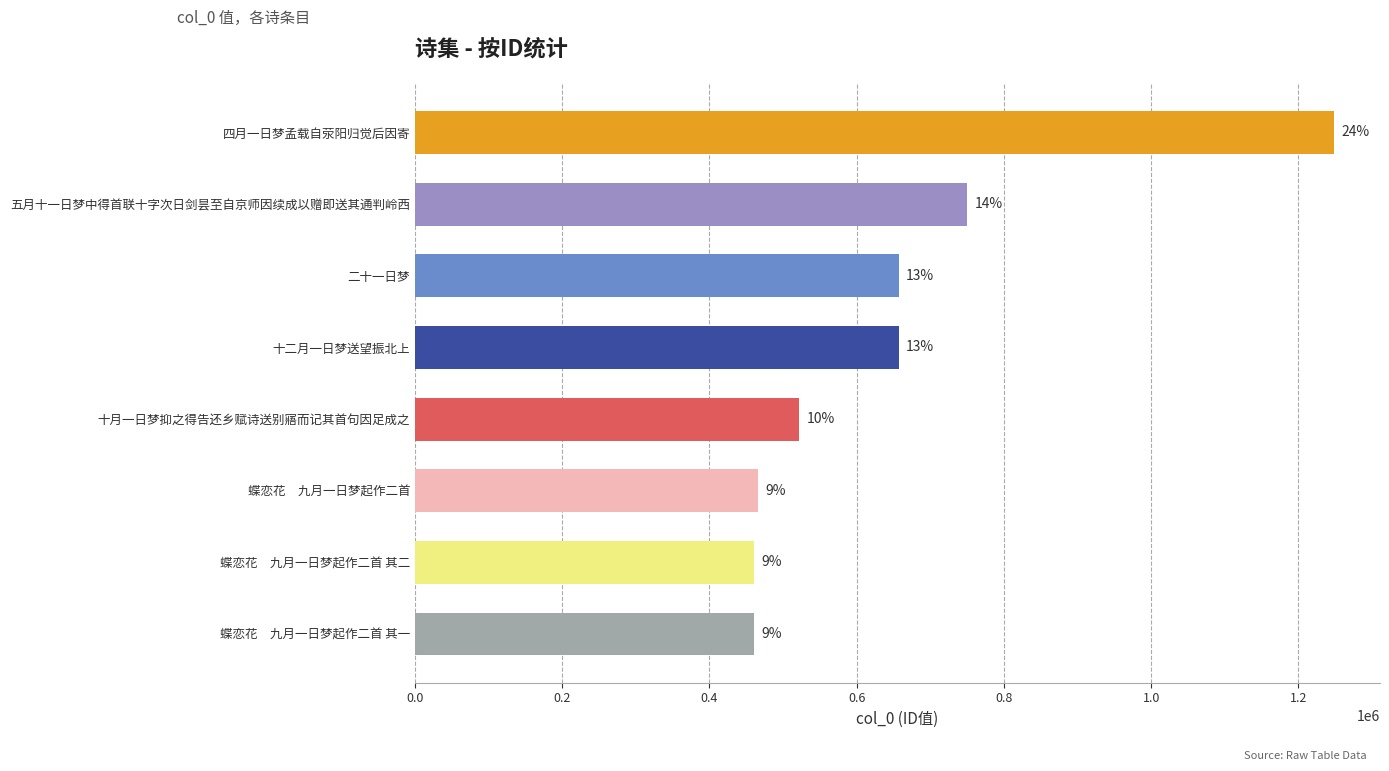

Does the chart contain any negative values?

No